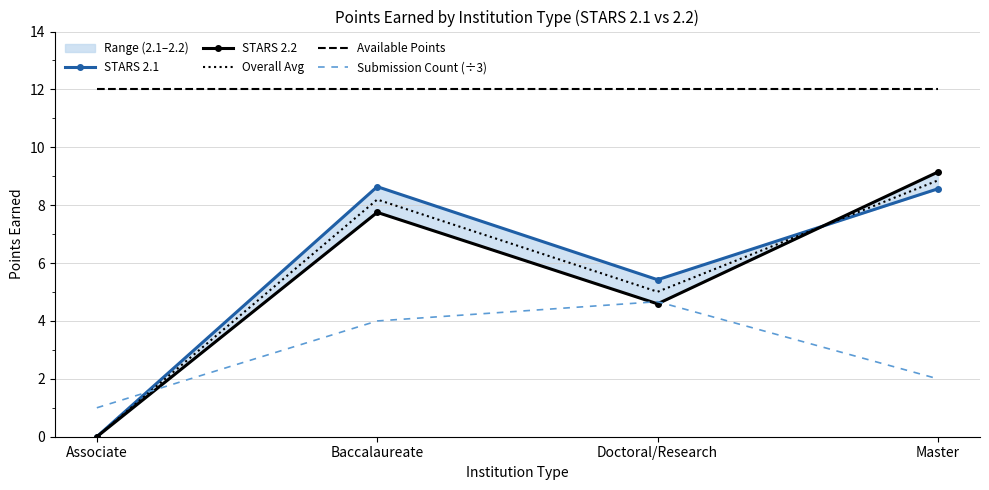

At which category does the chart reach its minimum across all series?

Associate